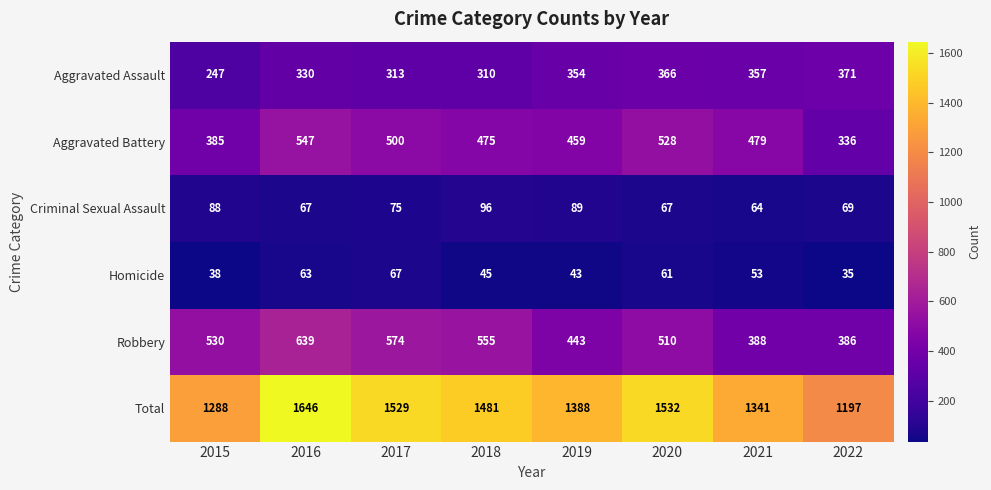

Is it true that Aggravated Battery equals 108 at 2015?

False